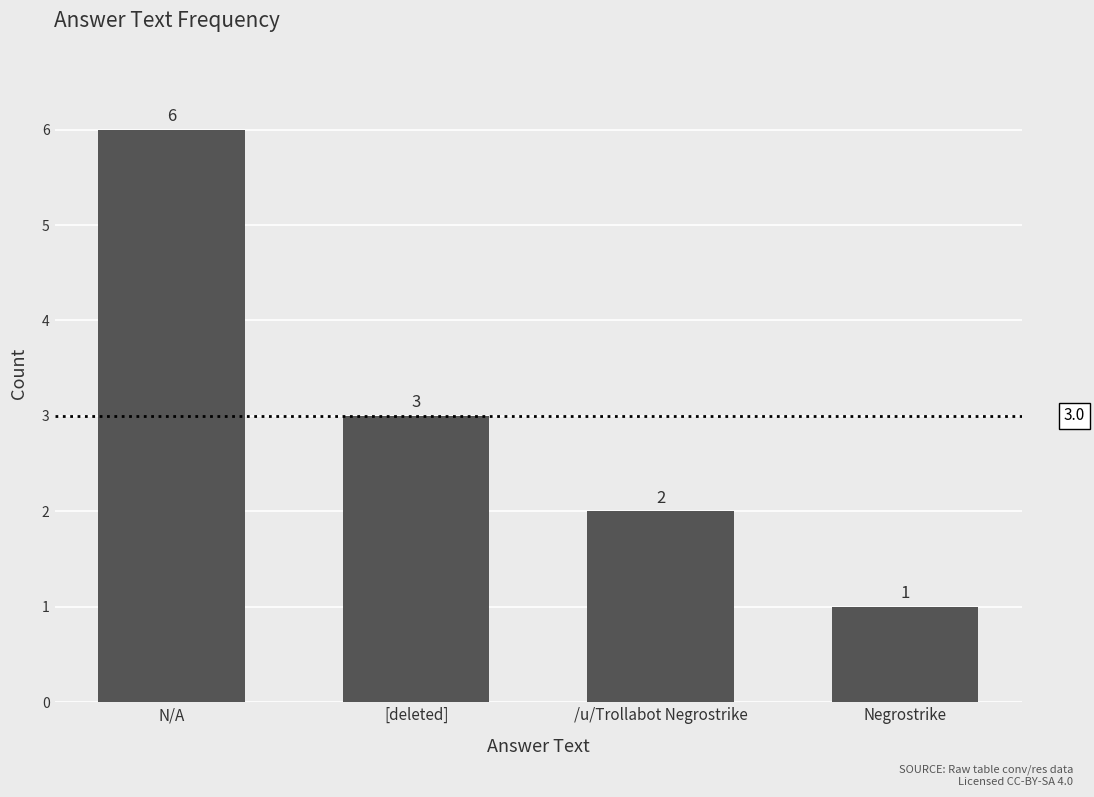

List the labels in order of value, largest first.

N/A, [deleted], /u/Trollabot Negrostrike, Negrostrike